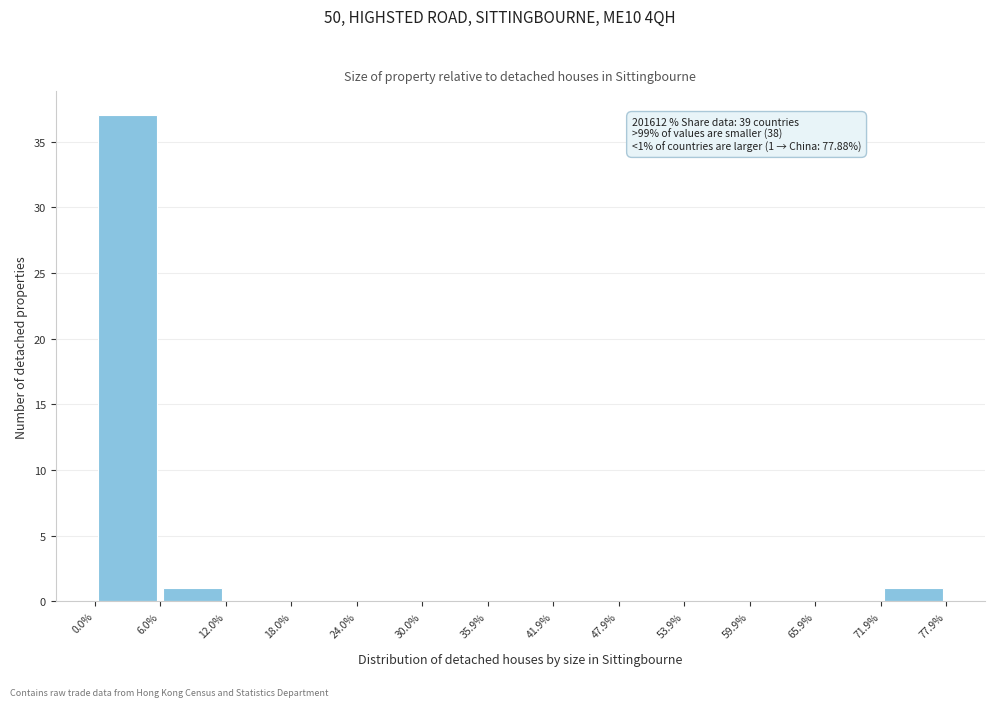

Over which range of the x-axis is the bar tallest?

0.0% to 6.0%